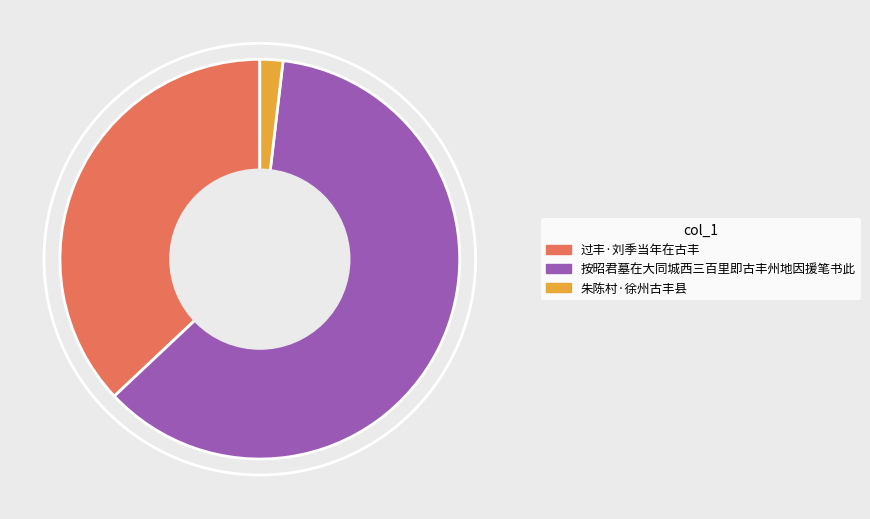

Is 过丰·刘季当年在古丰 the majority of the pie?

No